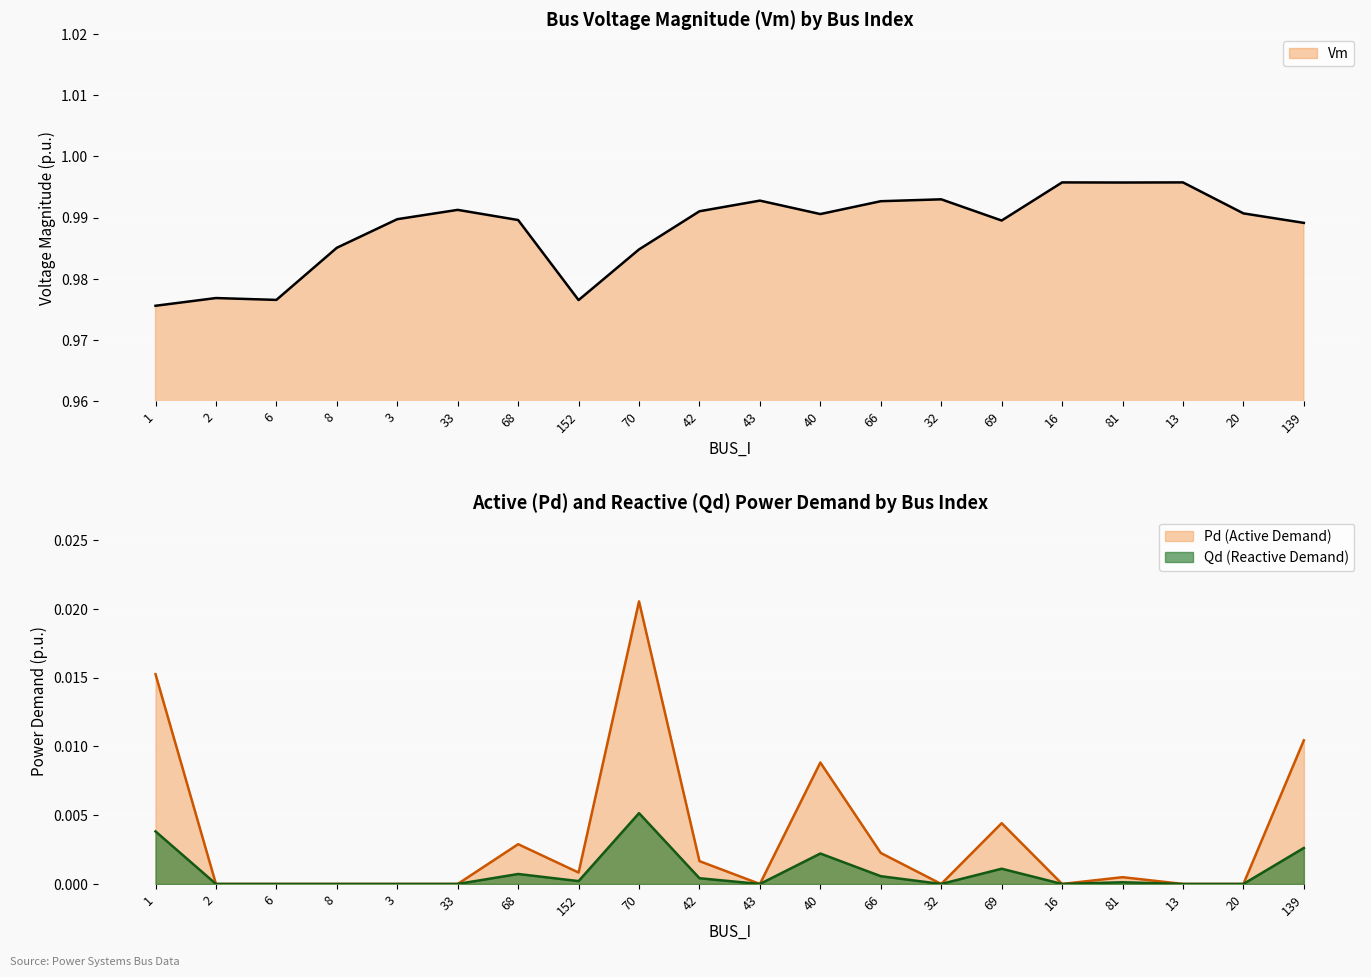

Which series has the widest spread of values?

Pd